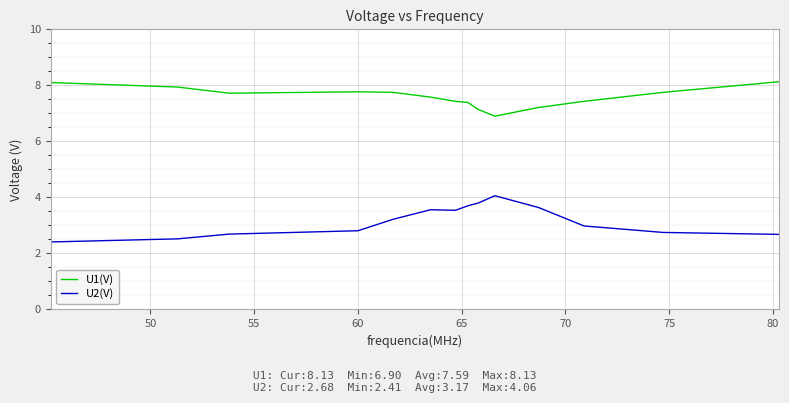

True or false: U1(V) and U2(V) cross at least once.

False